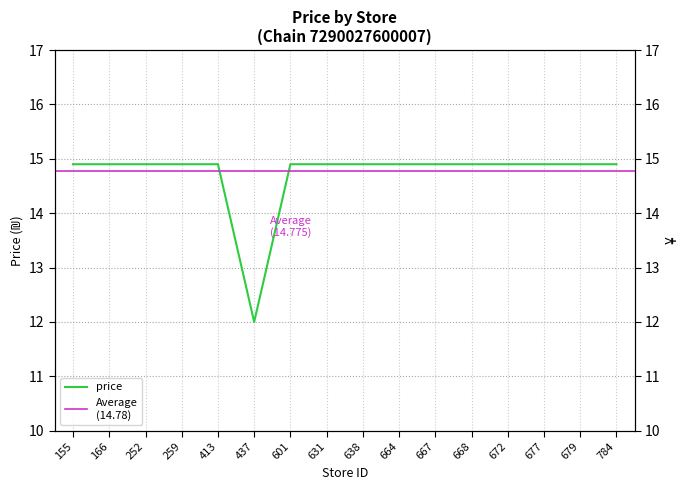

At which label does the data first exceed 14?

155